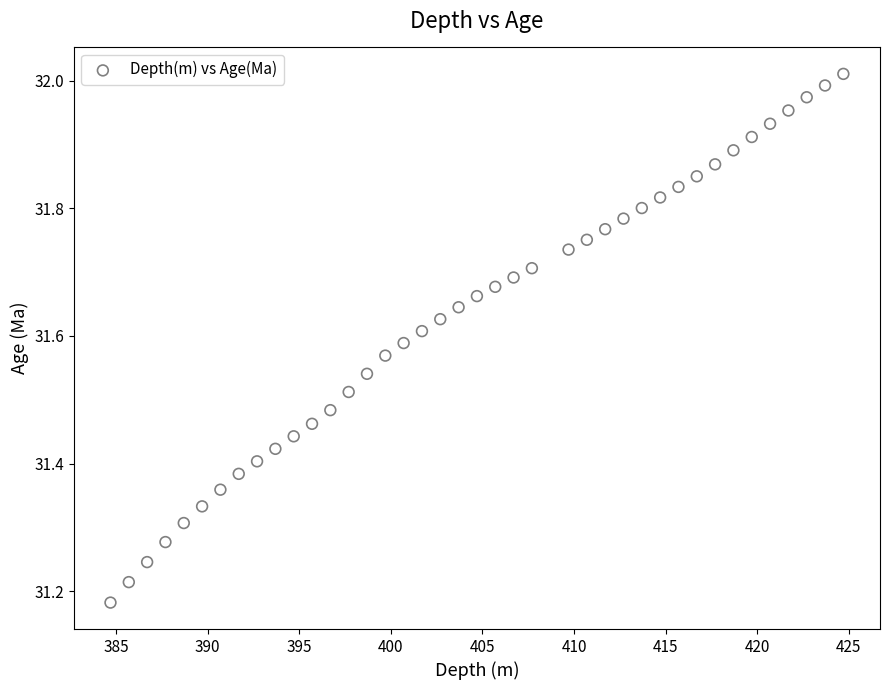

What is the range of X values (max minus min)?

40.0